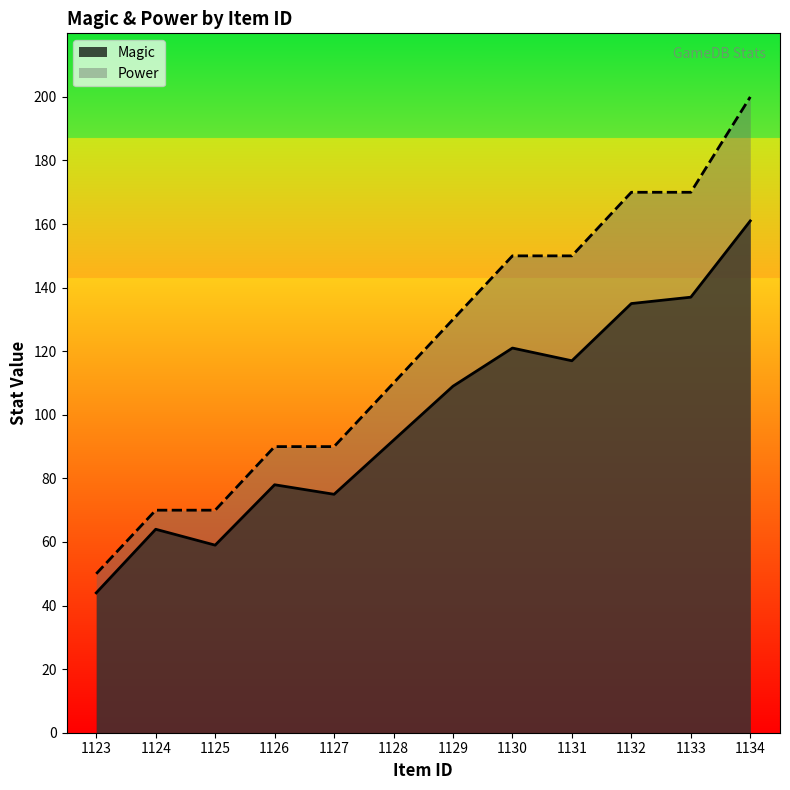

What is the value of the Magic point at the 8th from the left?

121